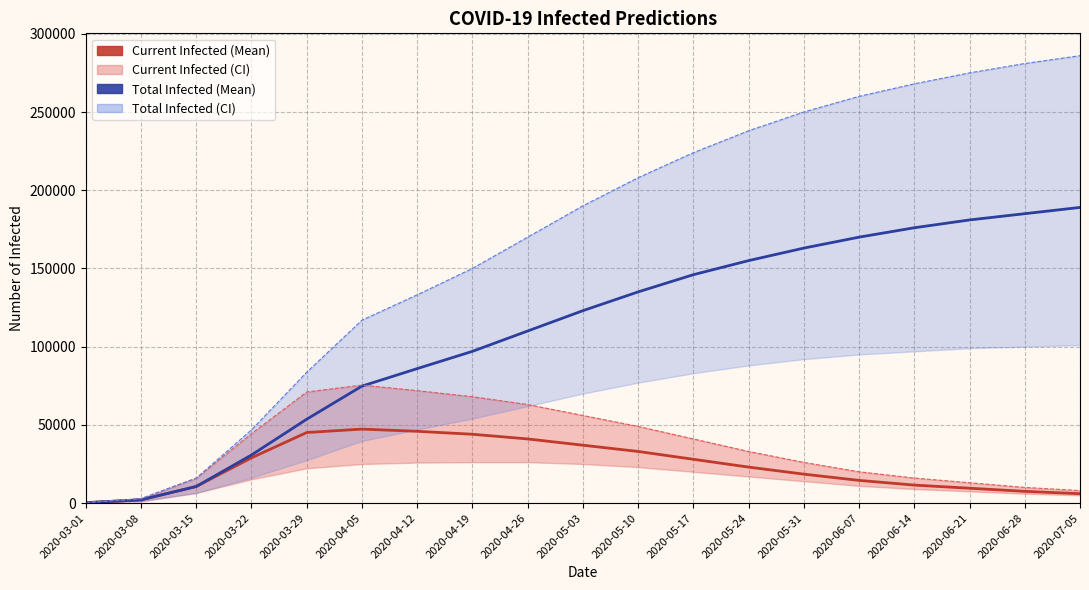

Reading left to right, extract all data points from this chart.

predicted_current_infected_mean: 260	2080	10607	28929	45112	47295	45889	44000	41000	37000	33000	28000	23000	18500	14500	11500	9500	7500	6000
predicted_total_infected_mean: 260	2080	10607	30749	53613	74775	85958	97000	110000	123000	135000	146000	155000	163000	170000	176000	181000	185000	189000
predicted_current_infected_upper: 350	2800	15941	44366	71017	75410	71883	68000	63000	56000	49000	41000	33000	26000	20000	16000	13000	10000	8000
predicted_total_infected_upper: 350	2800	15941	46816	83645	116918	133120	150000	170000	190000	208000	224000	238000	250000	260000	268000	275000	281000	286000